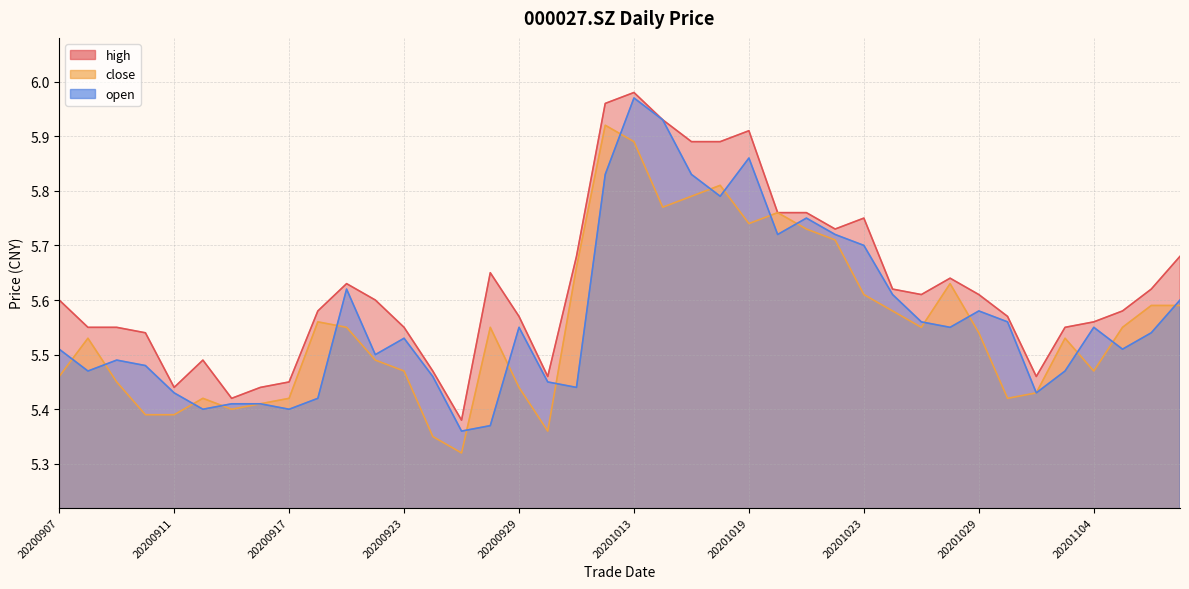

What is the sum of all open values?

222.8